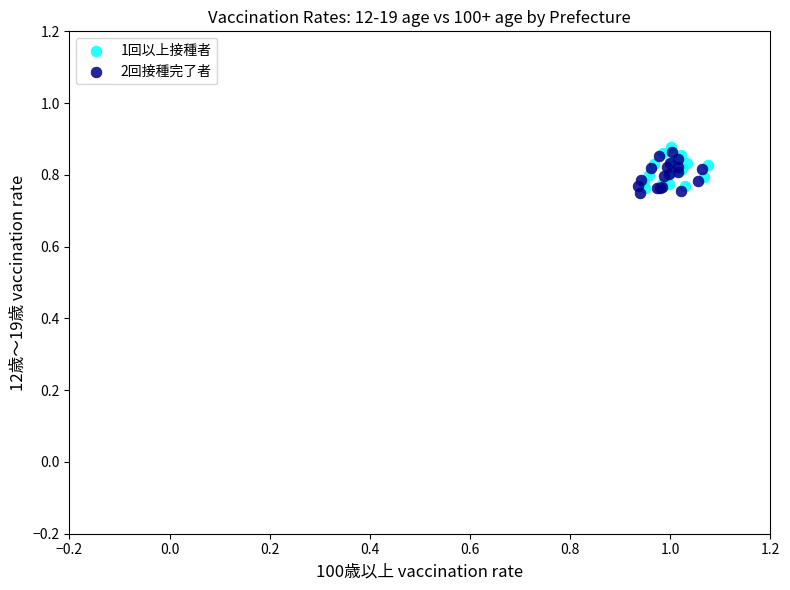

Which series reaches the minimum Y coordinate?

2回接種完了者